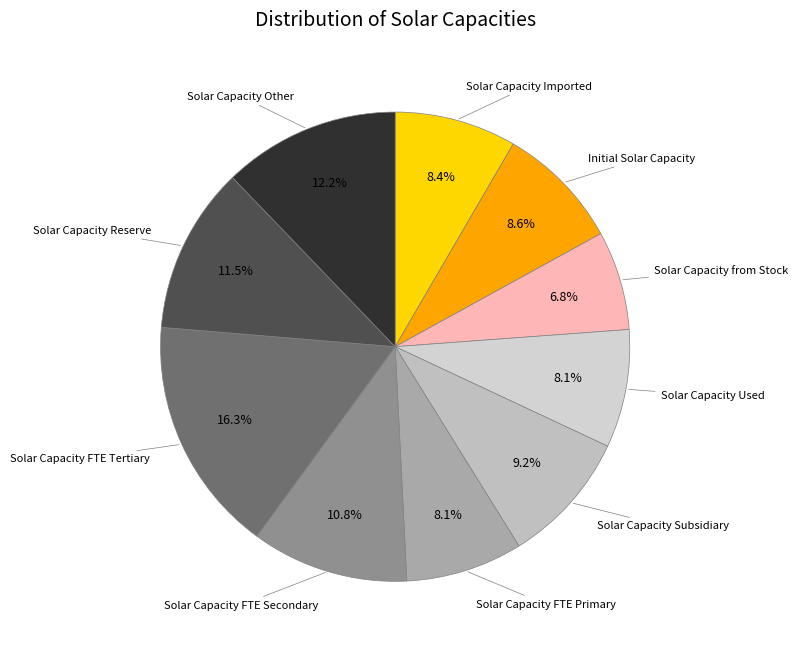

How many slices are in this pie chart?

10